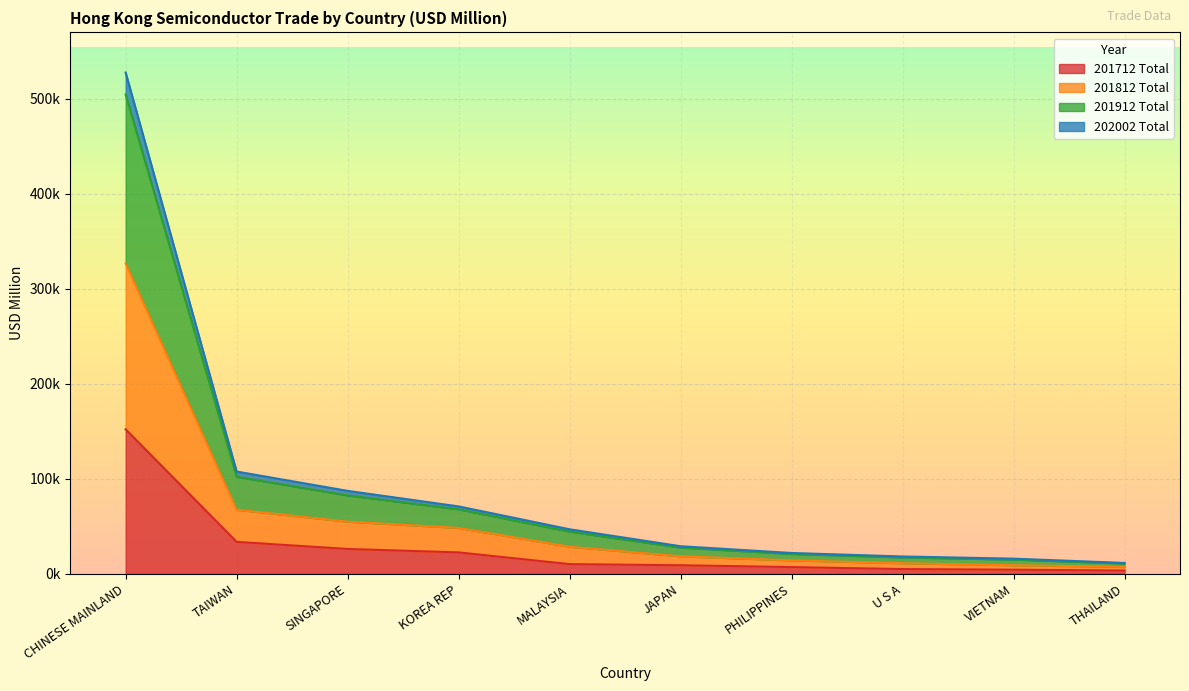

What are all the series names shown in the legend?

201712 Total, 201812 Total, 201912 Total, 202002 Total